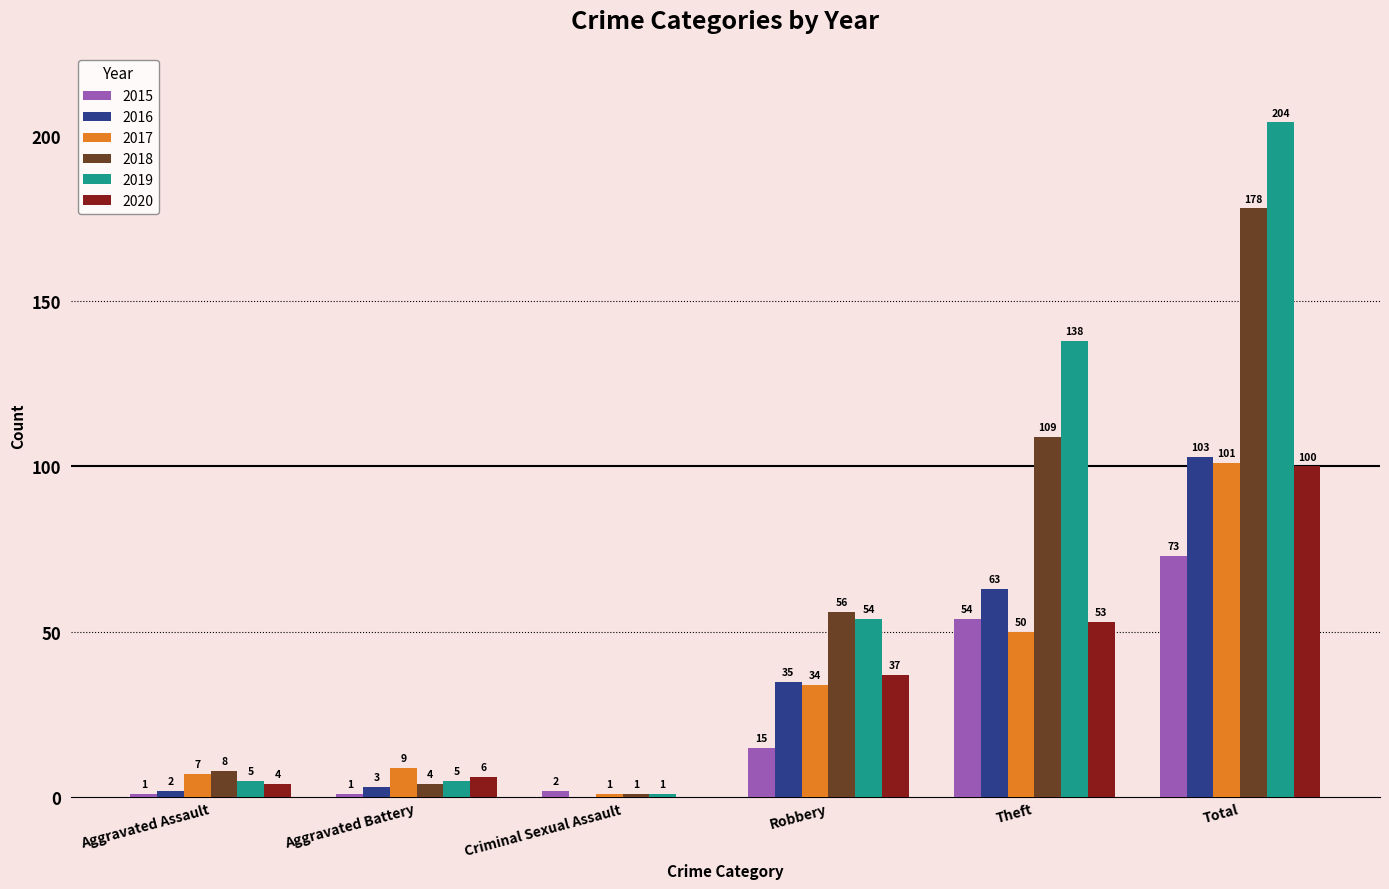

Which label corresponds to the largest value in the chart?

Total